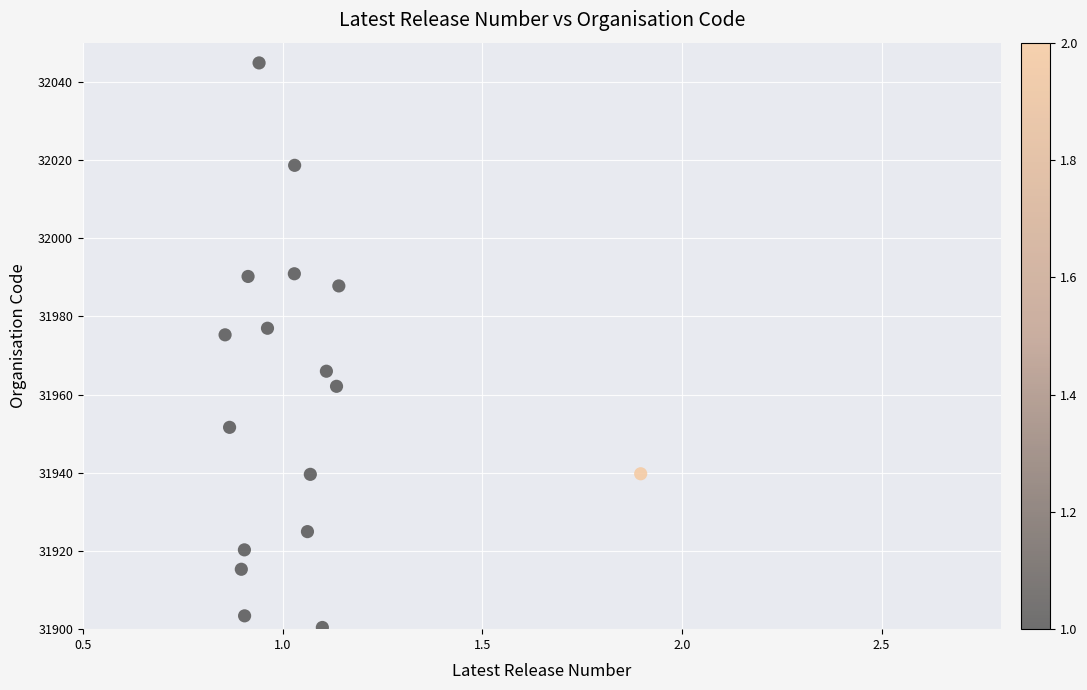

What Y value in the scatter plot is closest to 31972?

31975.3